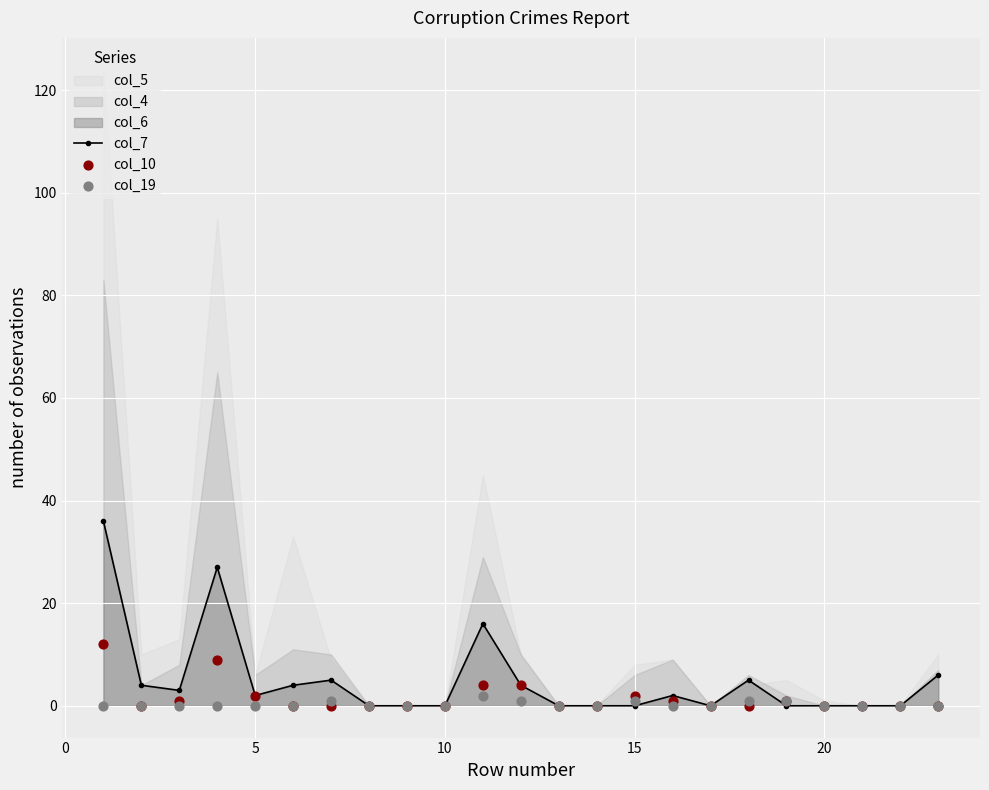

Which series has the largest total across all categories?

col_7